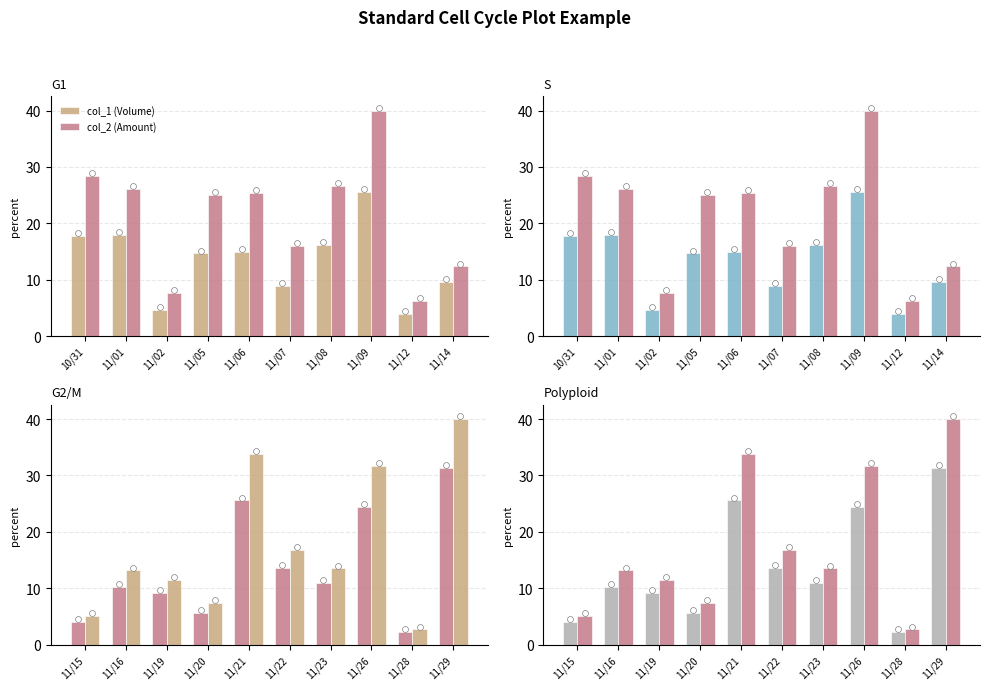

At how many categories does at least one series exceed 11?

7